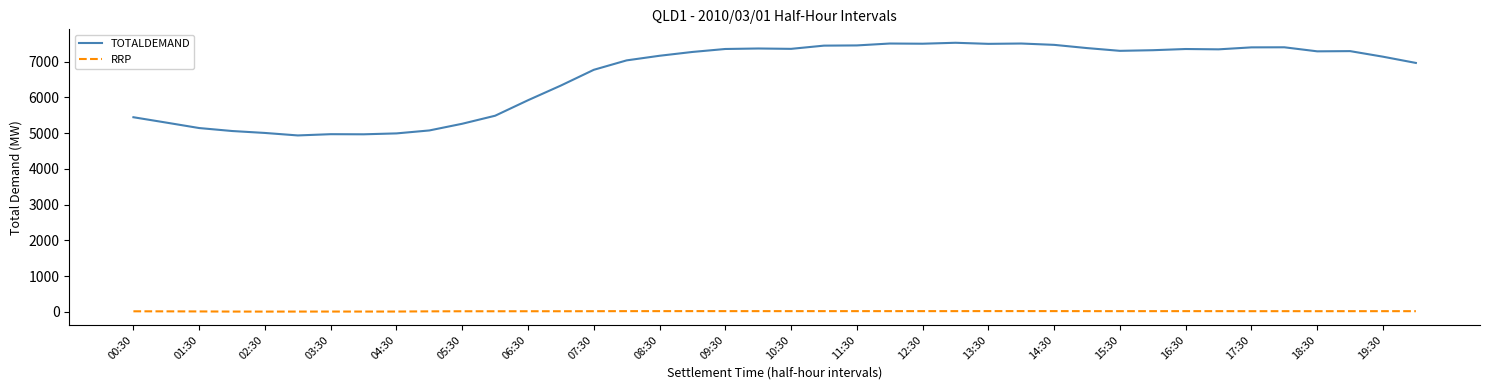

True or false: RRP and TOTALDEMAND cross at least once.

False